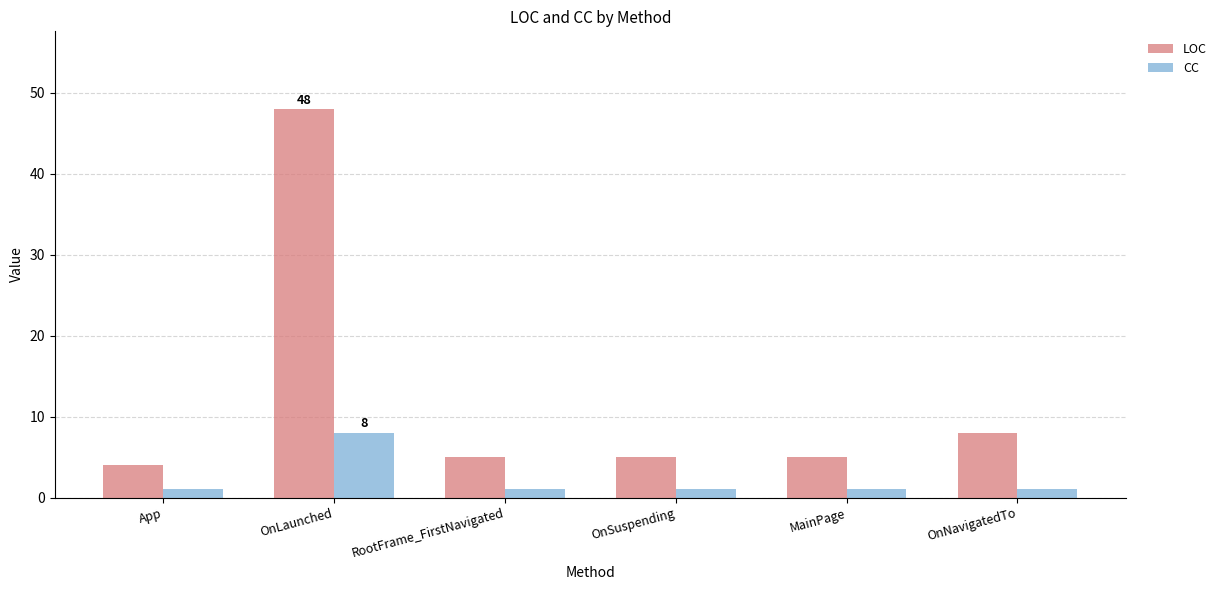

Count the number of data series in this chart.

2